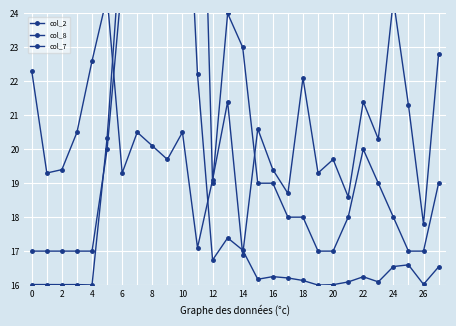

What is the label of the 22nd point from the left?

21